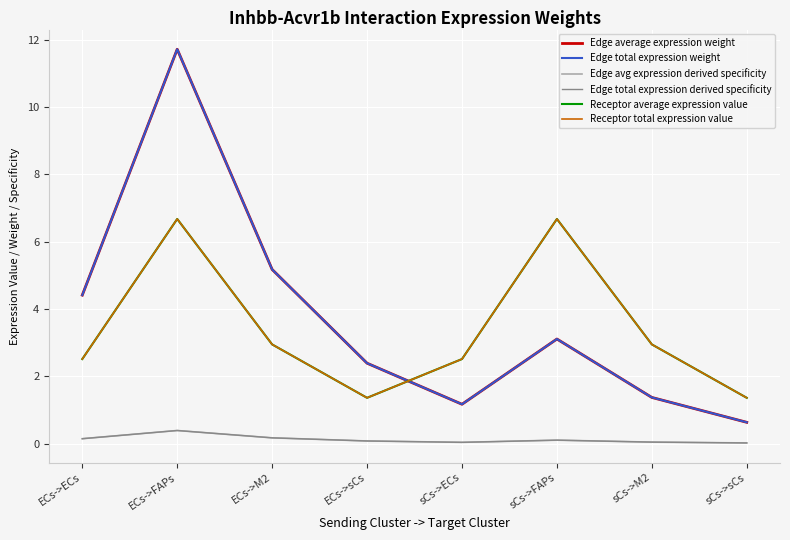

What is the maximum value shown in the chart?

11.7